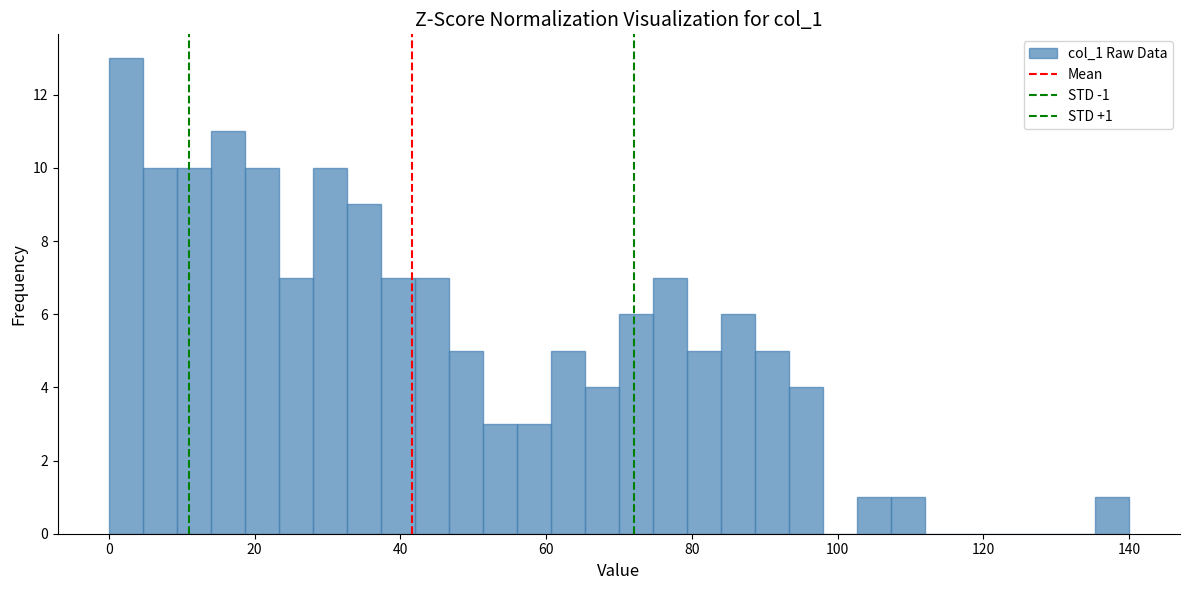

Around what value on the x-axis is the tallest bar? Give the approximate position of its centre, as read against the axis.

2